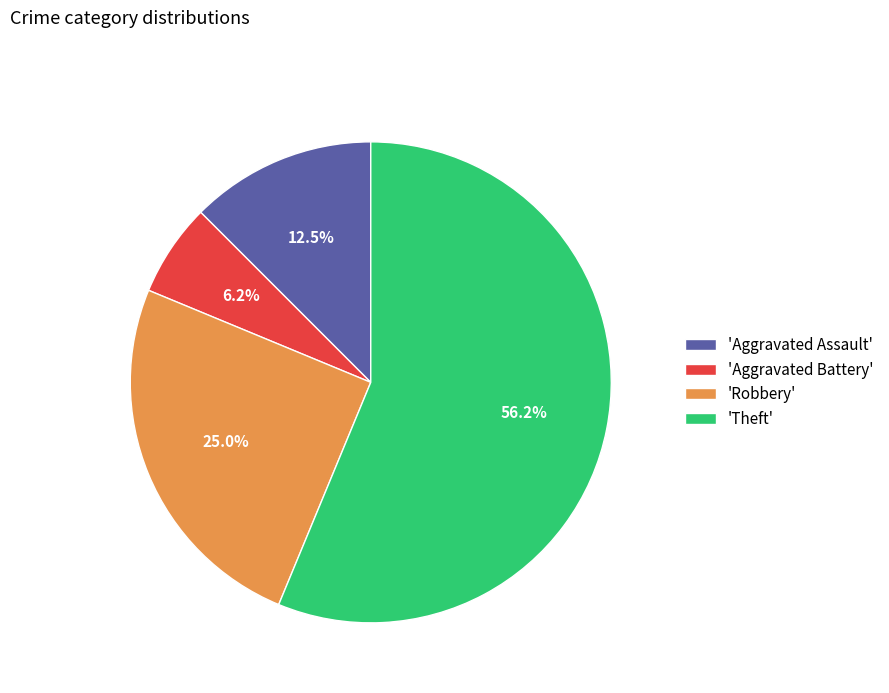

Rank the categories by value from highest to lowest.

'Theft', 'Robbery', 'Aggravated Assault', 'Aggravated Battery'